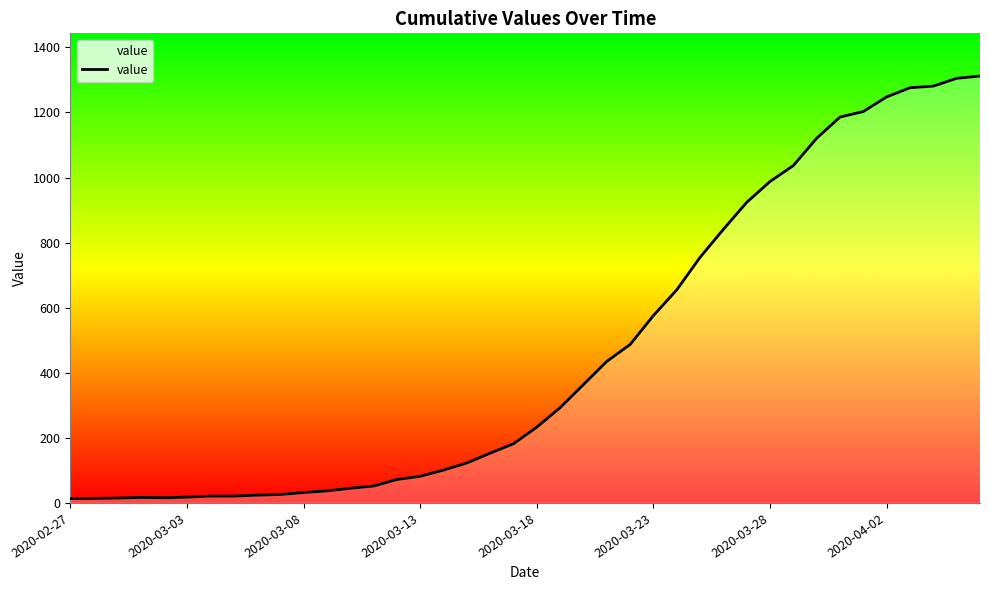

What is the average value?

465